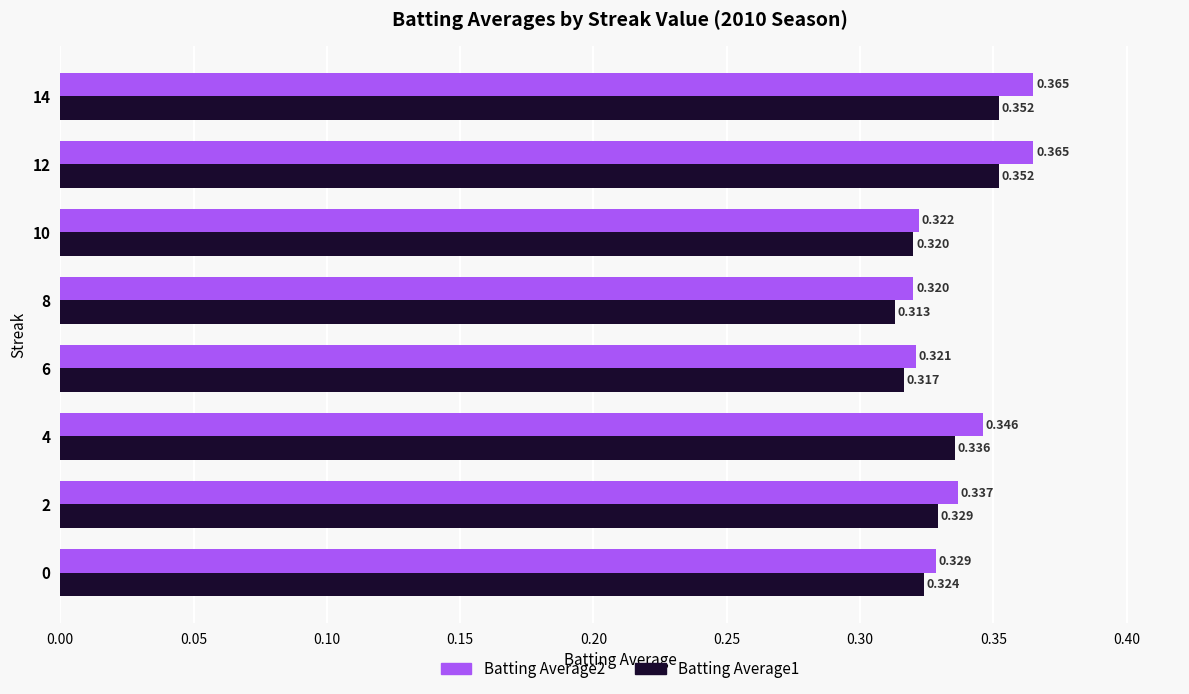

Is the value of Batting Average1 at 2 greater than the value of Batting Average2 at 6?

Yes